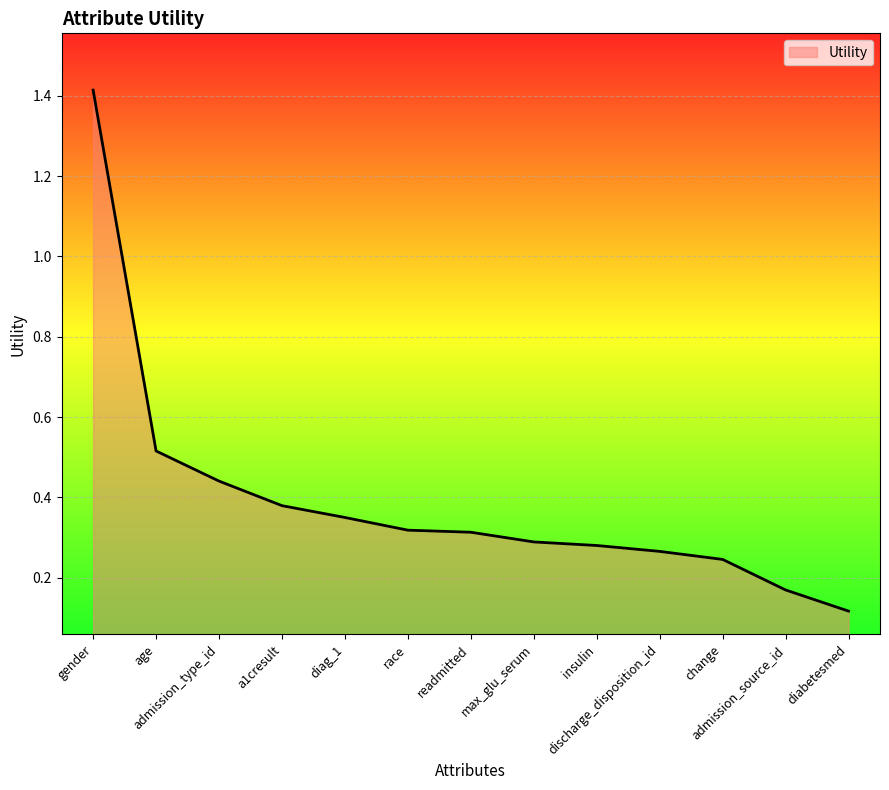

What is the difference between the maximum and minimum values?

1.3